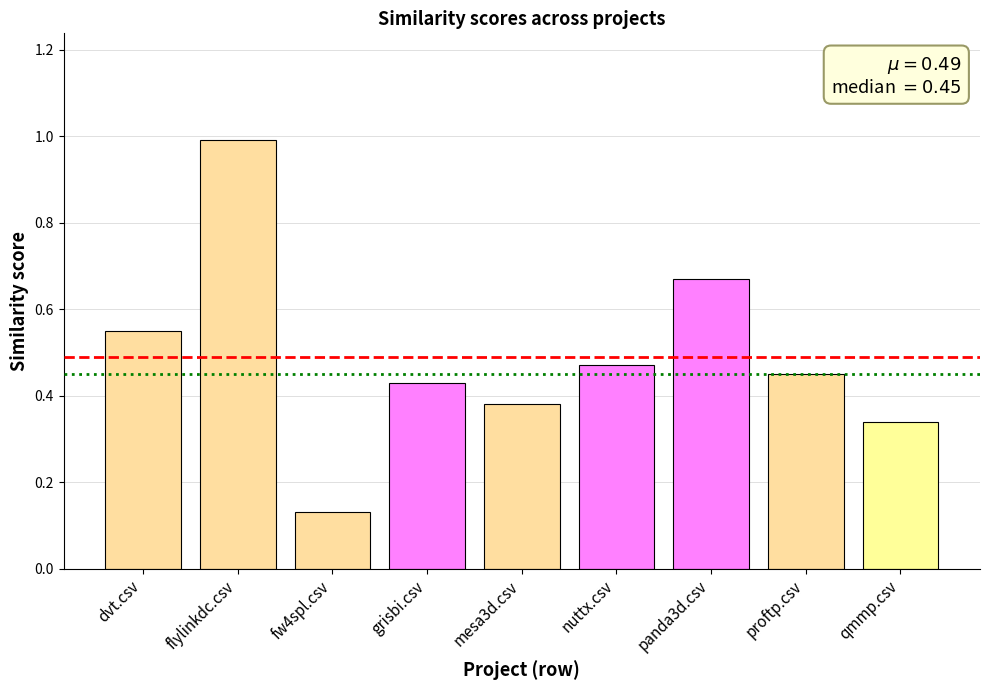

What is the maximum value shown in the chart?

1.0